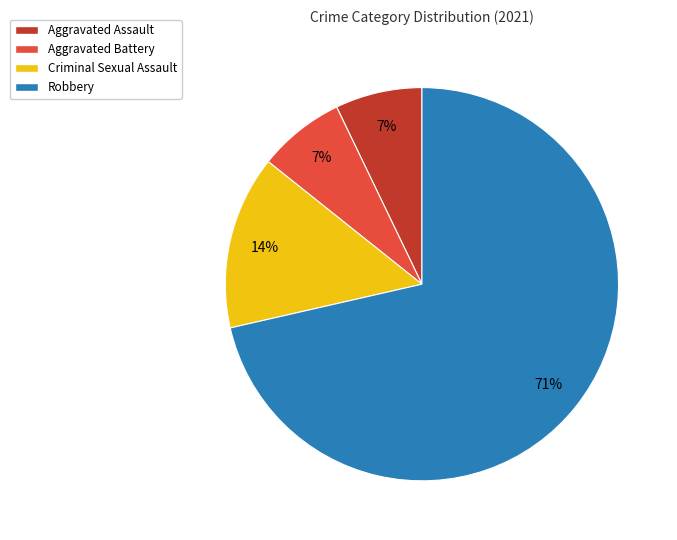

Between Criminal Sexual Assault and Aggravated Assault, which is larger?

Criminal Sexual Assault